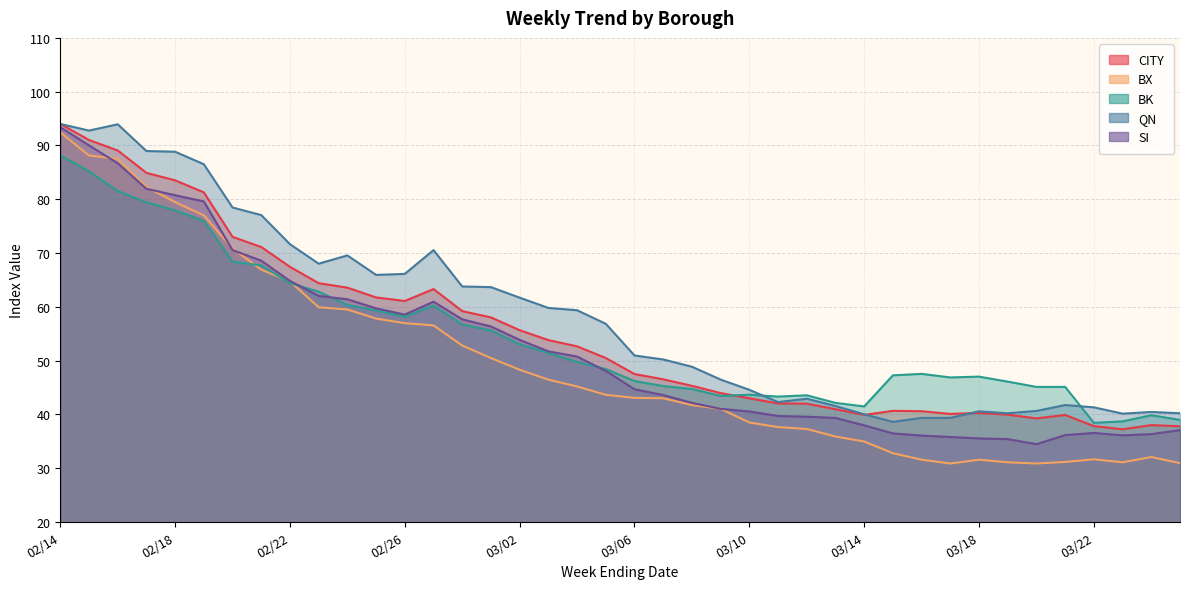

Which series has the largest total across all categories?

QN